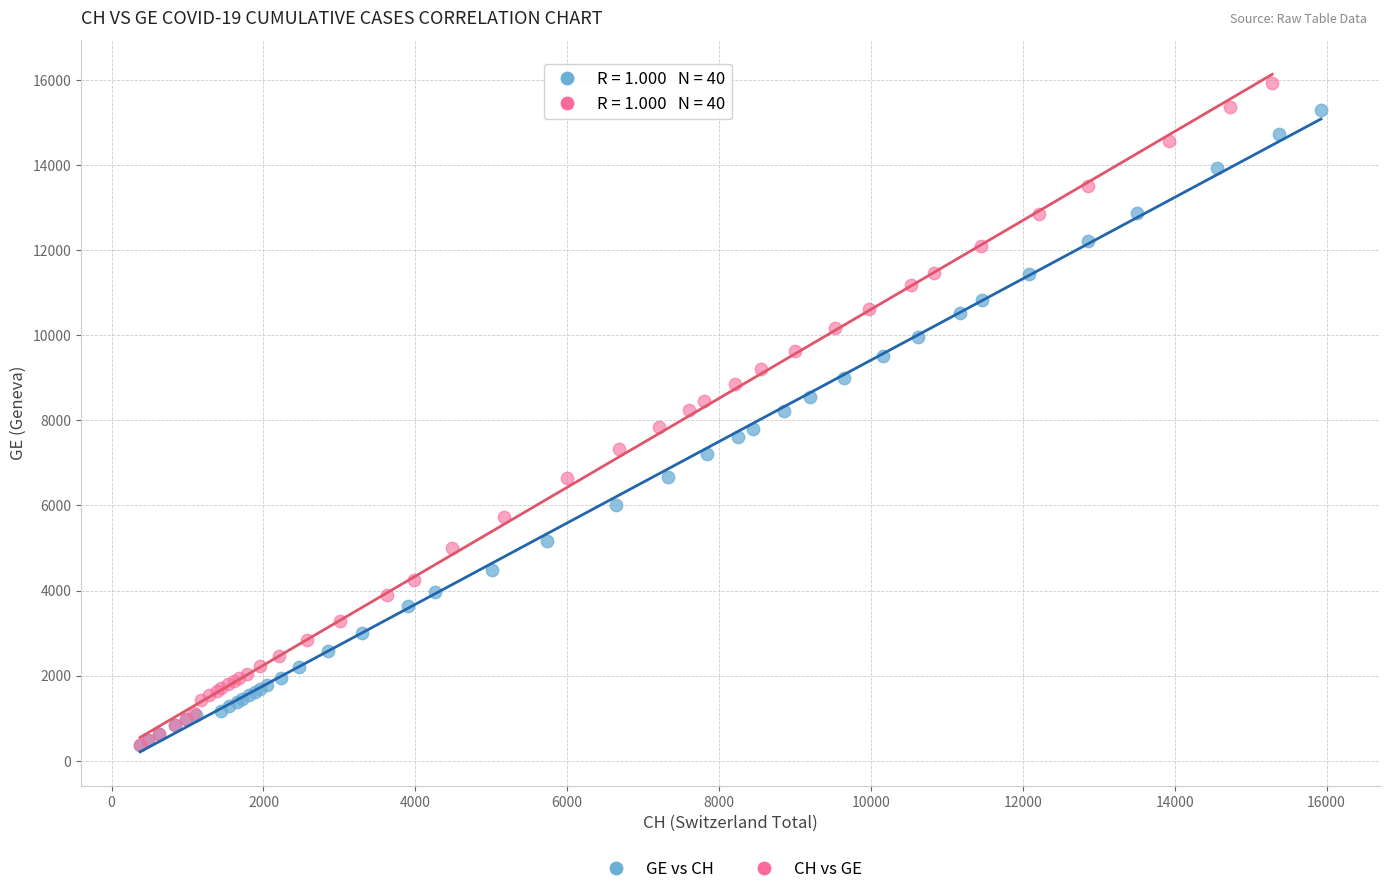

Which series has the largest Y range (max minus min)?

CH vs GE